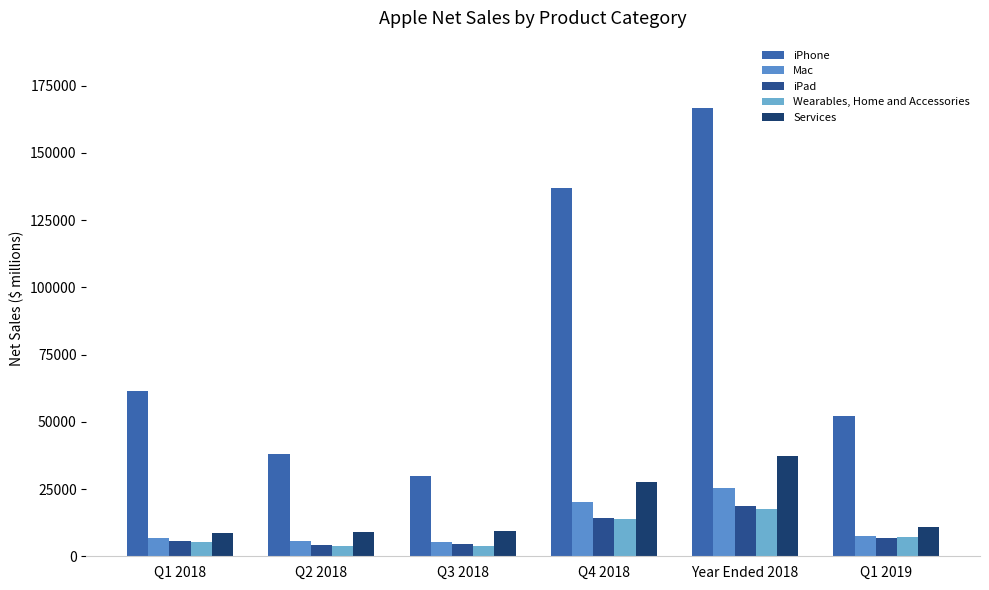

Are the bars horizontal?

No